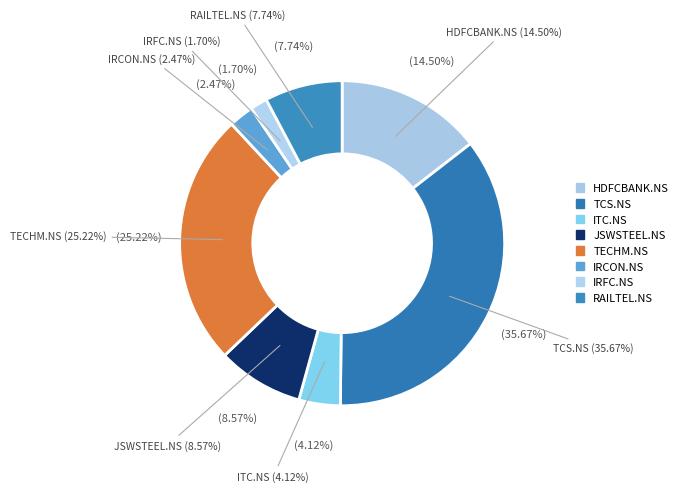

To the nearest percent, what percentage of the pie is JSWSTEEL.NS?

9%